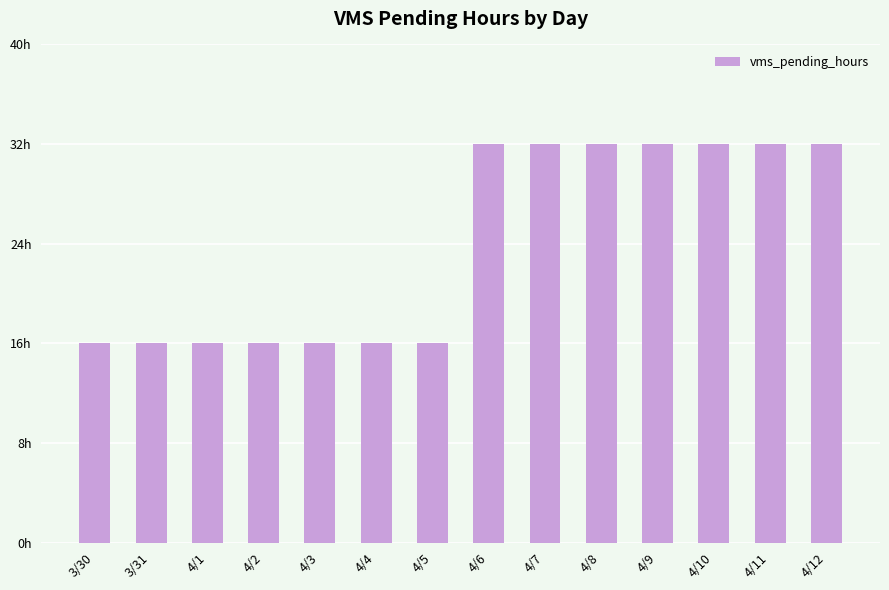

Count the values in the range 16 to 32.

14